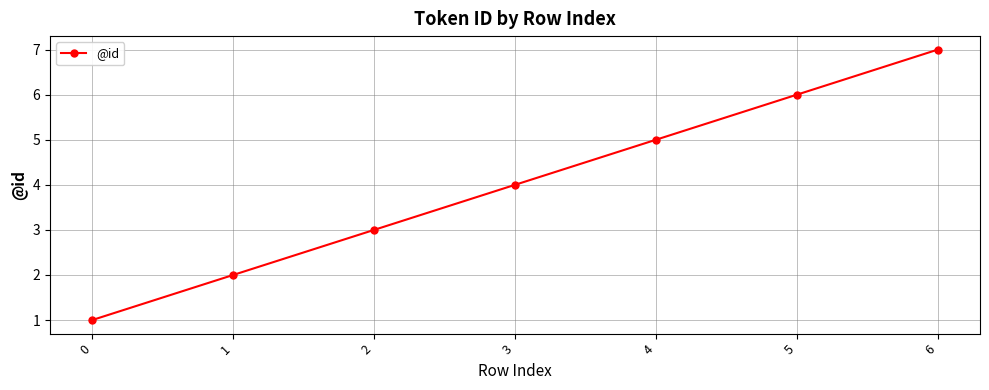

Rank the categories by value from highest to lowest.

6, 5, 4, 3, 2, 1, 0